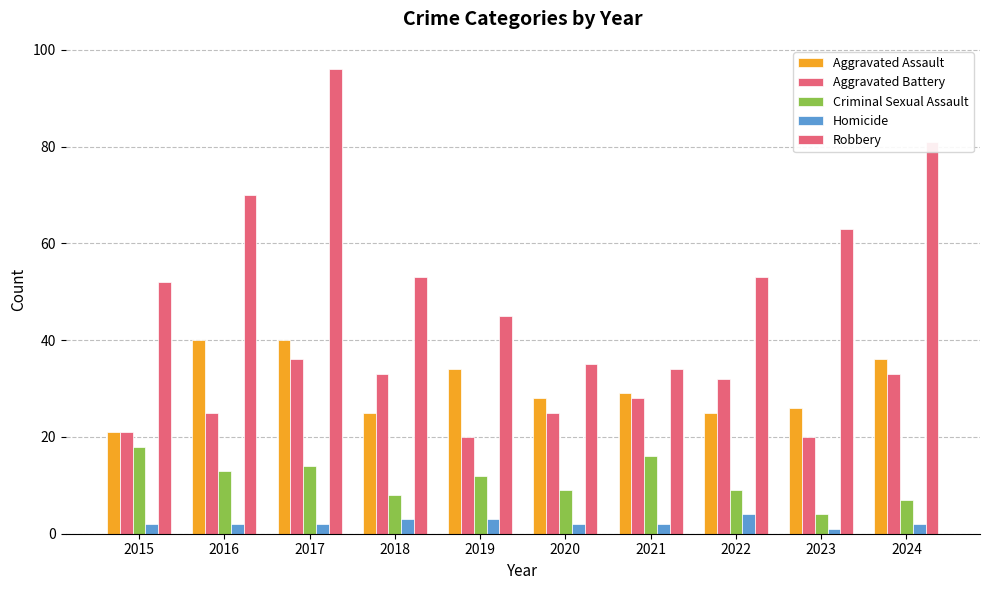

Count the number of categories in the chart.

10